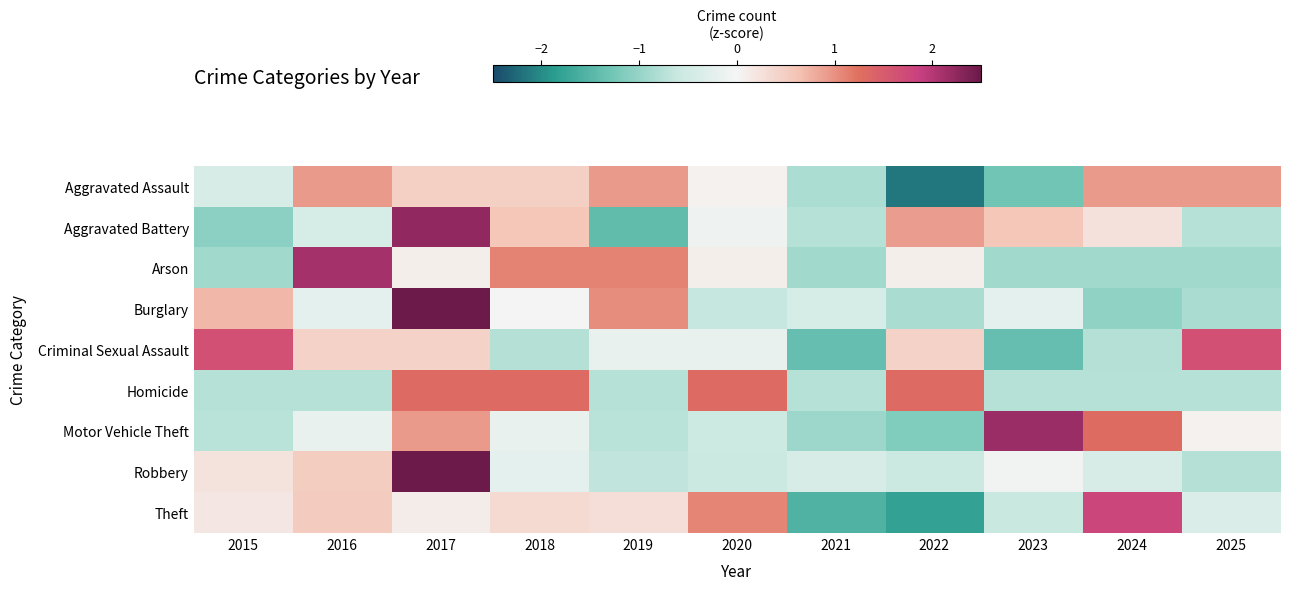

Reading right to left, transcribe all the data shown in this chart.

Aggravated Assault: 2025=0.9	2024=0.9	2023=-1.3	2022=-2.2	2021=-0.8	2020=0.0	2019=0.9	2018=0.5	2017=0.5	2016=0.9	2015=-0.4
Aggravated Battery: 2025=-0.8	2024=0.2	2023=0.6	2022=0.9	2021=-0.8	2020=-0.1	2019=-1.4	2018=0.6	2017=2.2	2016=-0.4	2015=-1.1
Arson: 2025=-0.9	2024=-0.9	2023=-0.9	2022=0.1	2021=-0.9	2020=0.1	2019=1.1	2018=1.1	2017=0.1	2016=2.1	2015=-0.9
Burglary: 2025=-0.8	2024=-1.1	2023=-0.2	2022=-0.8	2021=-0.4	2020=-0.6	2019=1.0	2018=-0.0	2017=2.5	2016=-0.2	2015=0.7
Criminal Sexual Assault: 2025=1.6	2024=-0.8	2023=-1.4	2022=0.4	2021=-1.4	2020=-0.2	2019=-0.2	2018=-0.8	2017=0.4	2016=0.4	2015=1.6
Homicide: 2025=-0.8	2024=-0.8	2023=-0.8	2022=1.3	2021=-0.8	2020=1.3	2019=-0.8	2018=1.3	2017=1.3	2016=-0.8	2015=-0.8
Motor Vehicle Theft: 2025=0.0	2024=1.3	2023=2.2	2022=-1.2	2021=-0.9	2020=-0.6	2019=-0.7	2018=-0.2	2017=0.9	2016=-0.2	2015=-0.7
Robbery: 2025=-0.8	2024=-0.4	2023=-0.0	2022=-0.6	2021=-0.4	2020=-0.6	2019=-0.7	2018=-0.2	2017=2.9	2016=0.5	2015=0.2
Theft: 2025=-0.4	2024=1.8	2023=-0.6	2022=-1.8	2021=-1.5	2020=1.1	2019=0.3	2018=0.3	2017=0.1	2016=0.5	2015=0.2